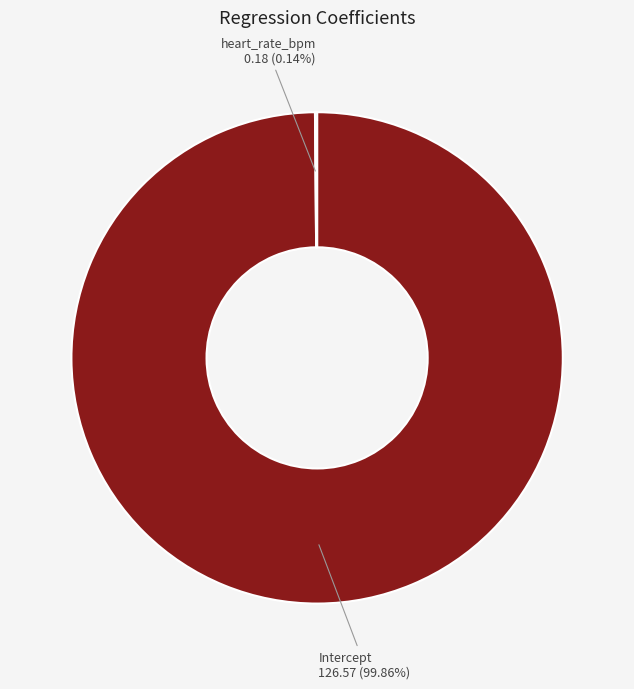

Is there a majority slice in this chart?

Yes